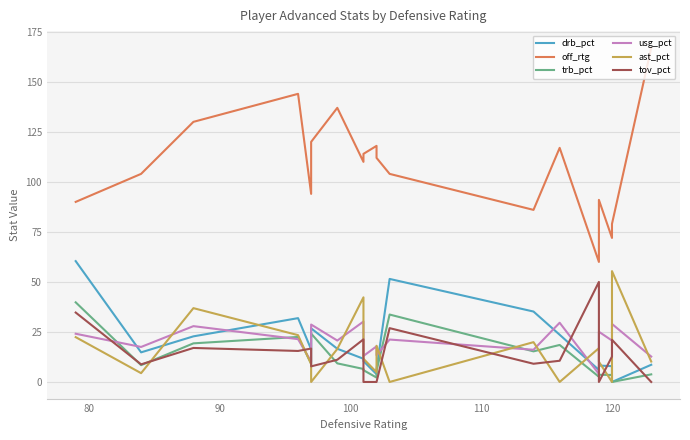

How many values in the drb_pct series exceed 14?

10